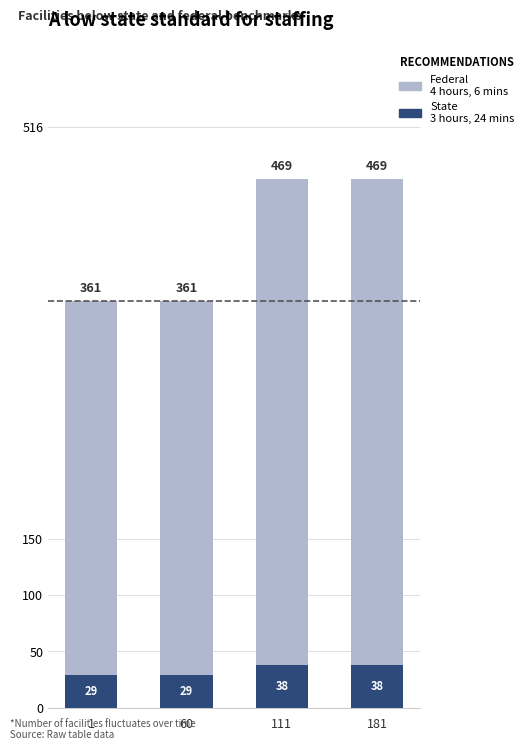

Rank the categories by Federal value from lowest to highest.

1, 60, 111, 181